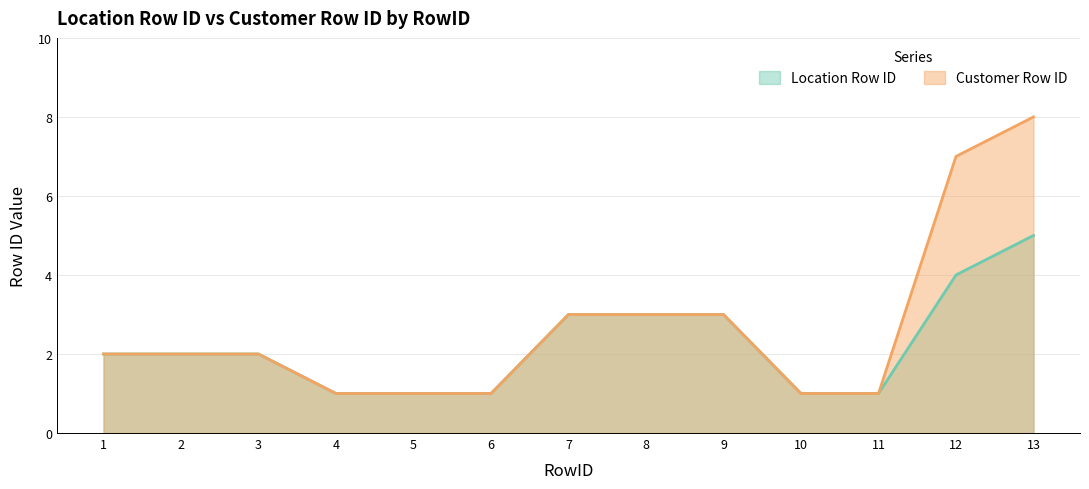

How many series are shown in this chart?

2